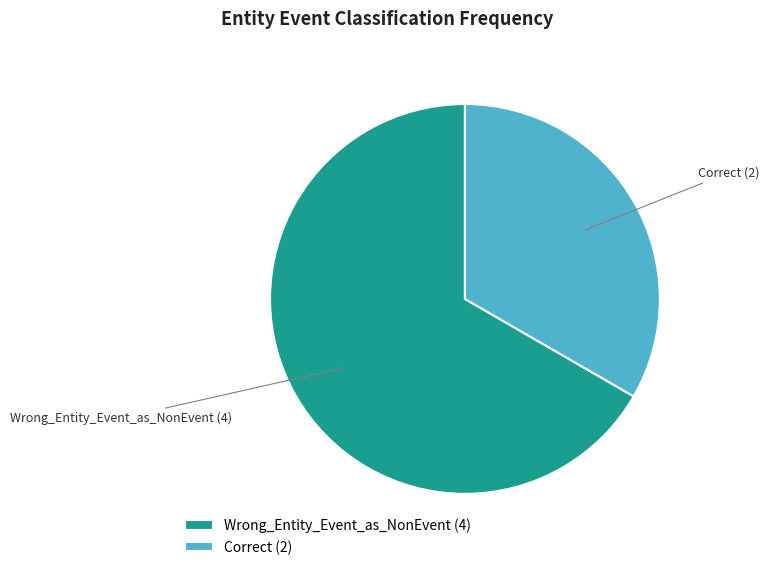

What is the largest slice in the pie chart?

Wrong_Entity_Event_as_NonEvent